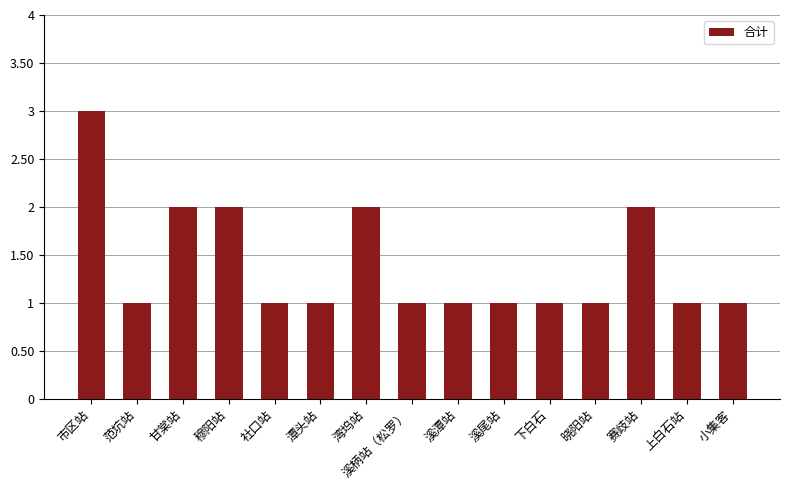

Is it true that the value at 下白石 is 2?

False